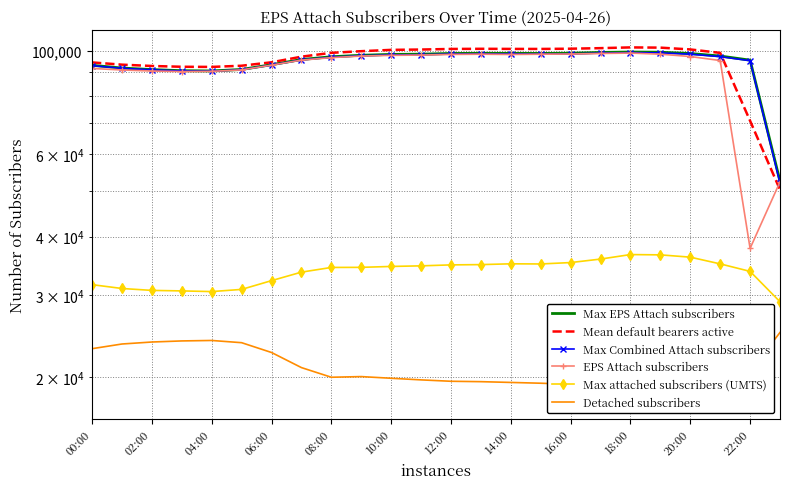

Where do Mean number of default bearers in active state and Max Number of Combined Attach subscribers first cross each other?

21 and 22